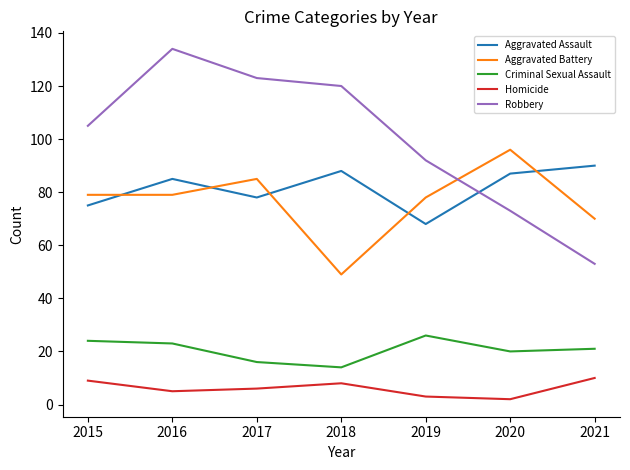

True or false: Robbery has a value of 197 at 2016.

False